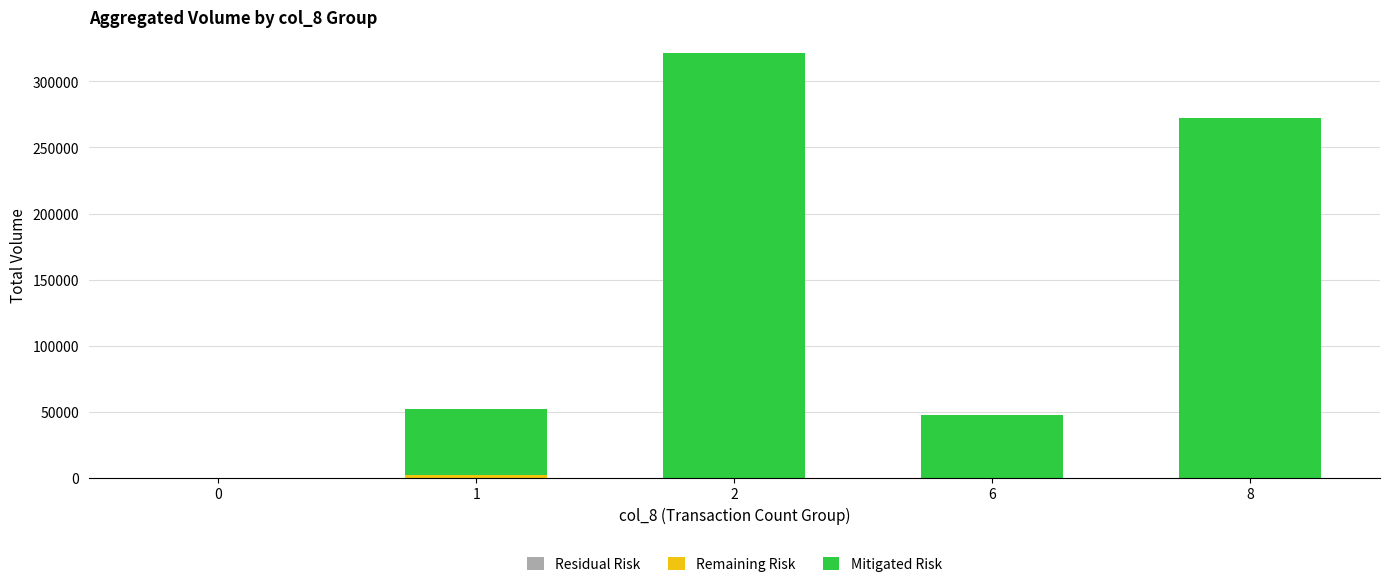

What is the difference between the maximum and minimum values in the Mitigated Risk series?

321510